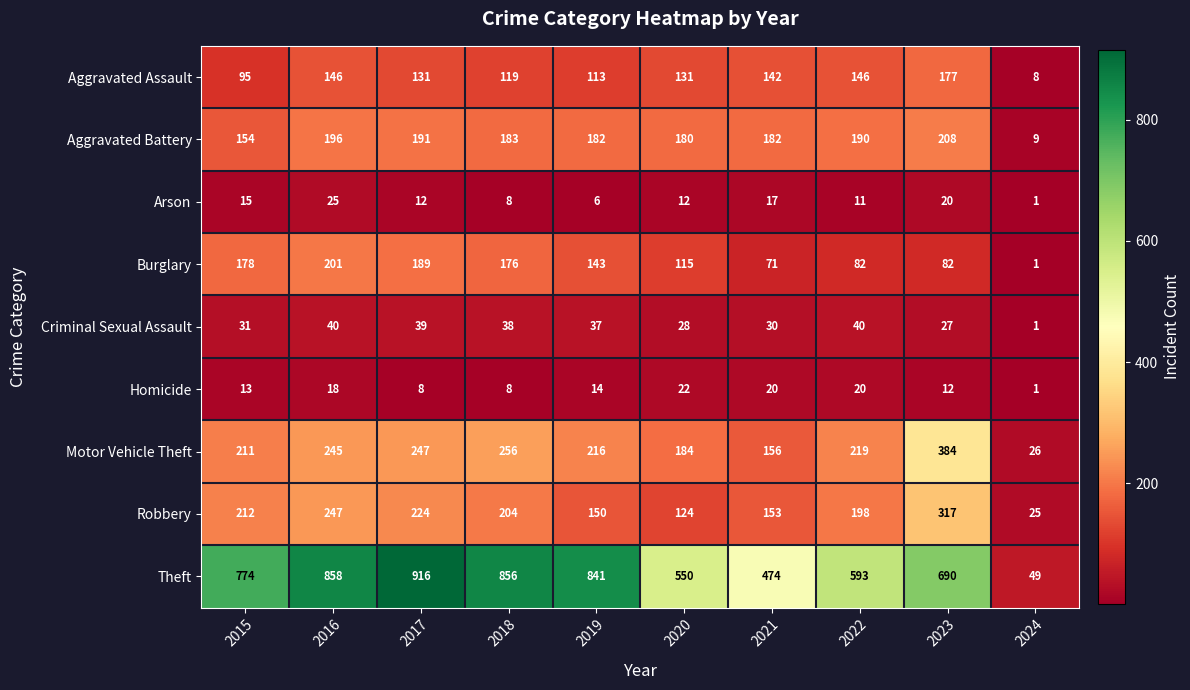

Where does the Motor Vehicle Theft series first go above 219?

2016